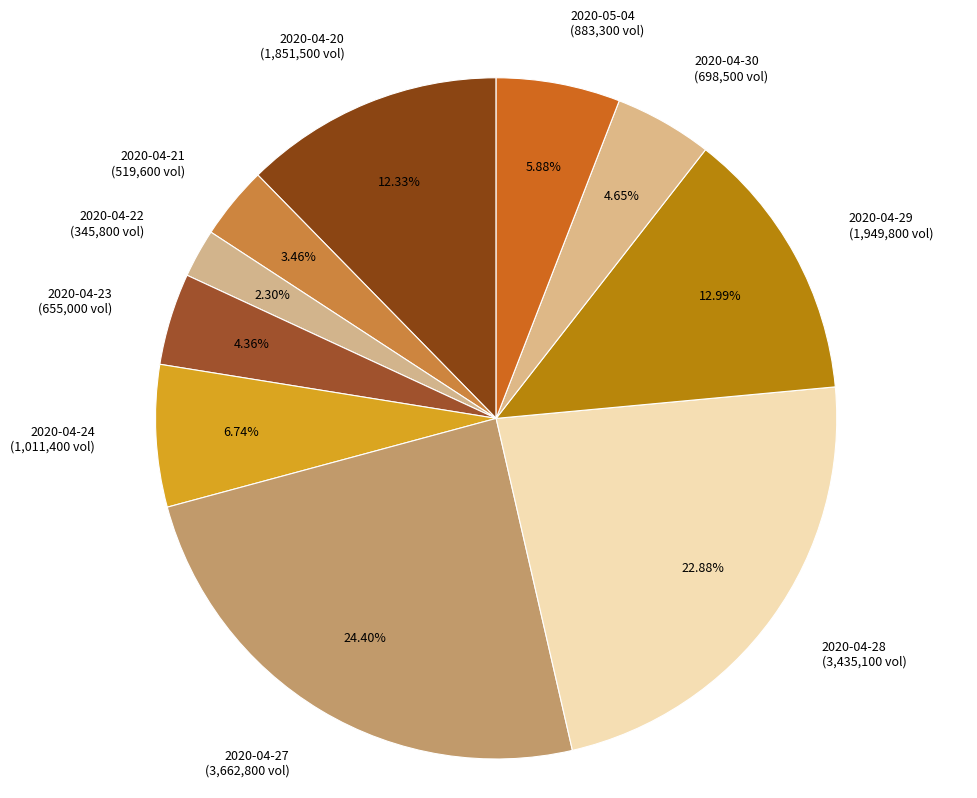

What is the ratio of the value at 2020-04-28 (3,435,100 vol) to the value at 2020-04-23 (655,000 vol)?

5.2